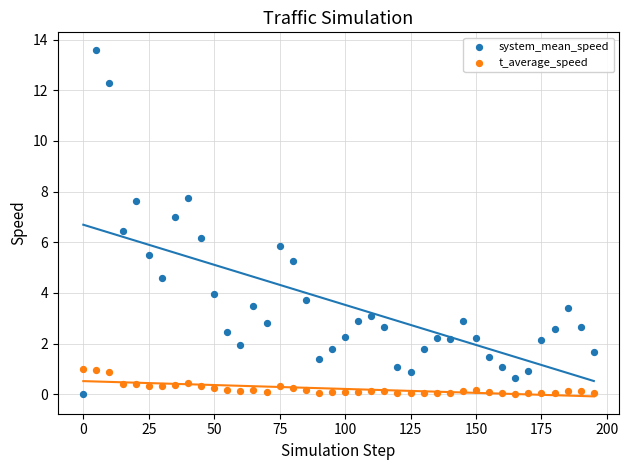

Which series has the widest spread of Y values?

system_mean_speed